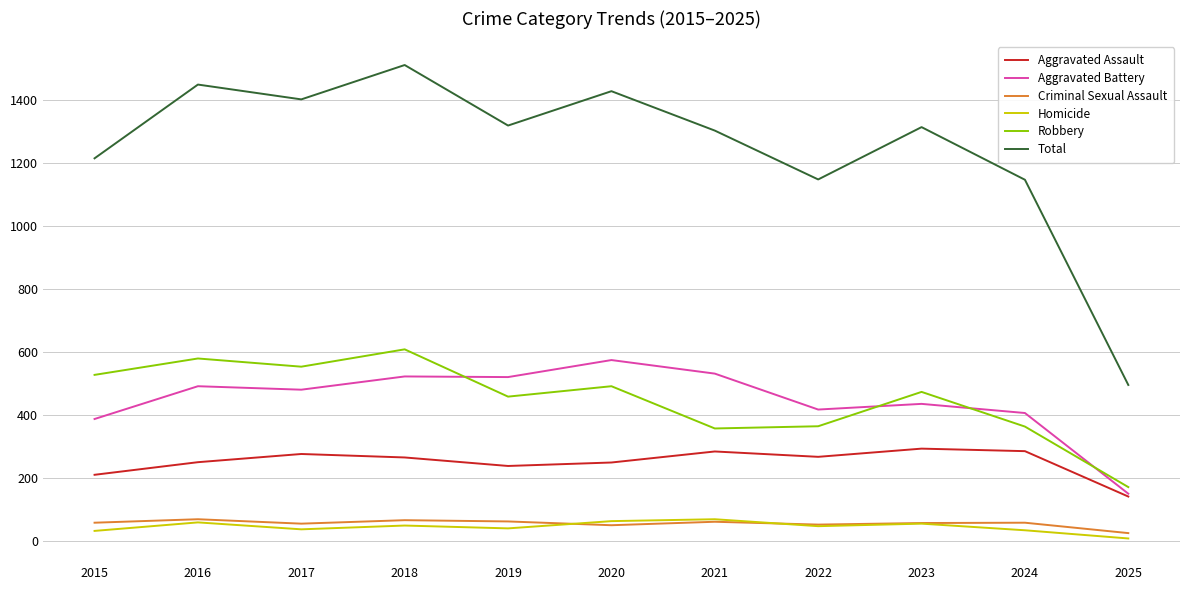

True or false: Total has a value of 851 at 2019.

False